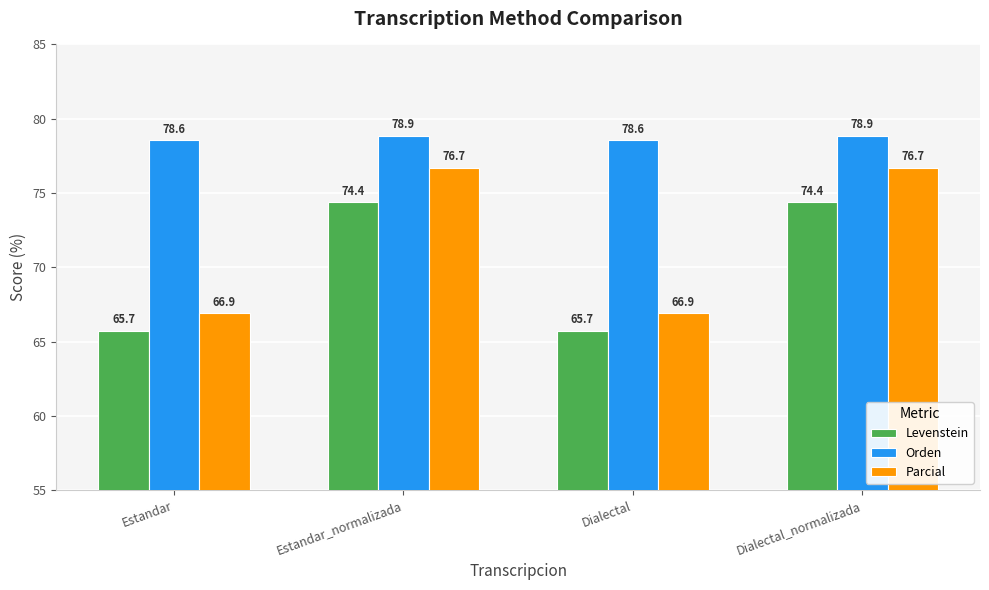

What is the highest value of the Levenstein series?

74.4